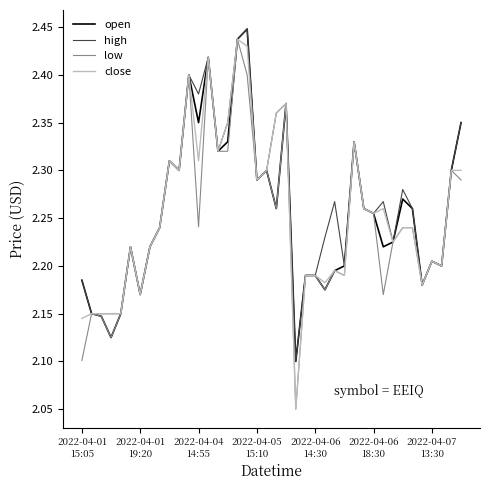

Is this an area chart (filled region under the line)?

No